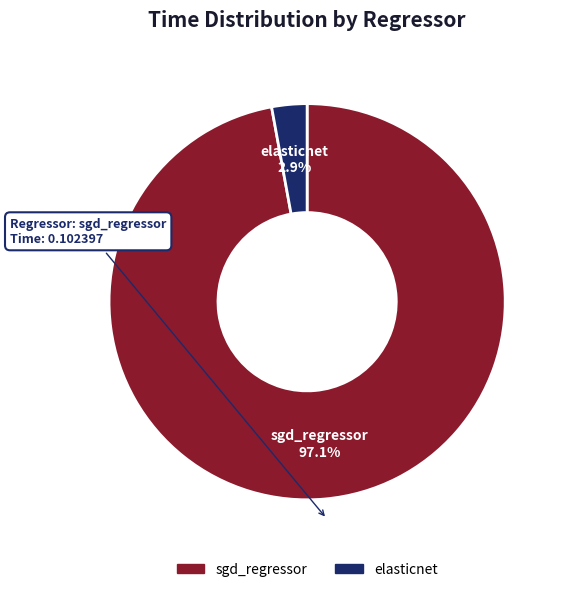

Rank the categories by value from lowest to highest.

elasticnet, sgd_regressor